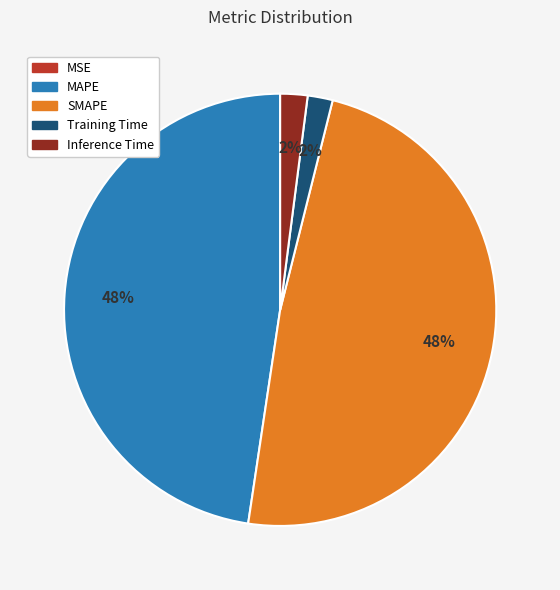

To the nearest percent, what is the difference between the Inference Time and MAPE slice percentages?

46%